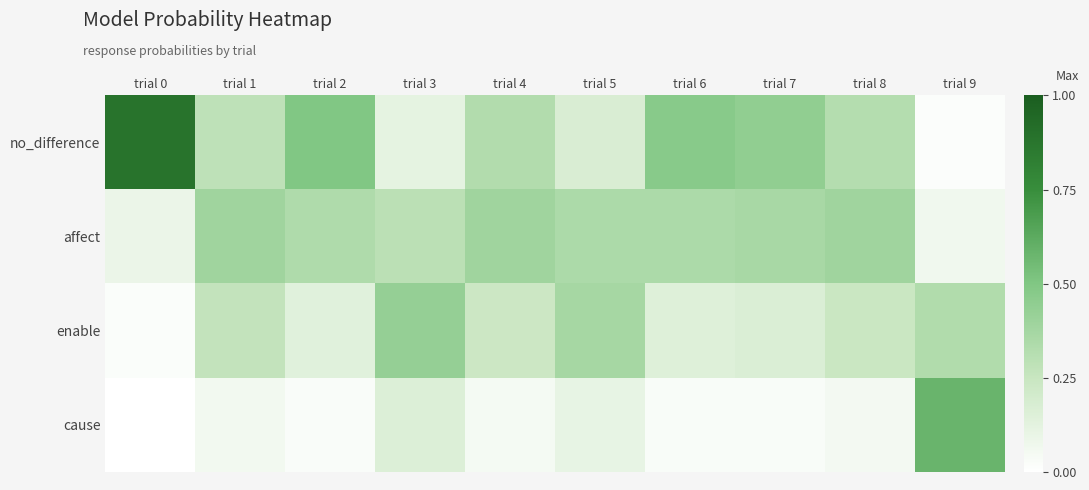

Reading left to right, extract all data points from this chart.

no_difference: trial 0=0.9	trial 1=0.3	trial 2=0.5	trial 3=0.1	trial 4=0.3	trial 5=0.2	trial 6=0.5	trial 7=0.4	trial 8=0.3	trial 9=0.0
affect: trial 0=0.1	trial 1=0.4	trial 2=0.3	trial 3=0.3	trial 4=0.4	trial 5=0.3	trial 6=0.3	trial 7=0.4	trial 8=0.4	trial 9=0.1
enable: trial 0=0.0	trial 1=0.3	trial 2=0.1	trial 3=0.4	trial 4=0.2	trial 5=0.4	trial 6=0.1	trial 7=0.2	trial 8=0.2	trial 9=0.3
cause: trial 0=0.0	trial 1=0.1	trial 2=0.0	trial 3=0.2	trial 4=0.0	trial 5=0.1	trial 6=0.0	trial 7=0.0	trial 8=0.1	trial 9=0.6